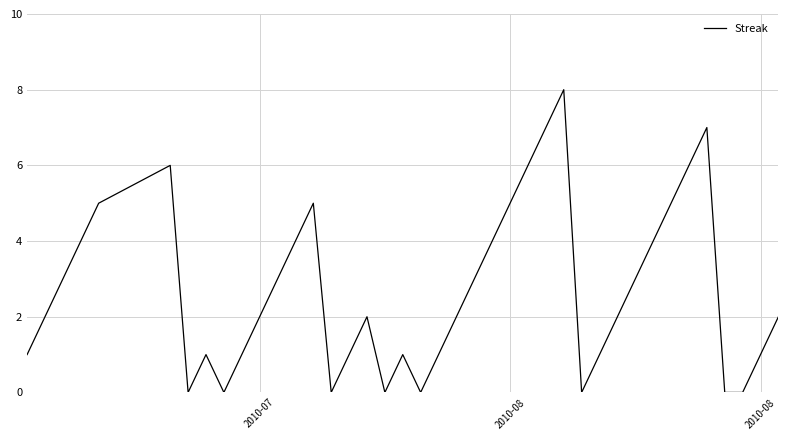

What is the difference between the maximum and minimum values?

8